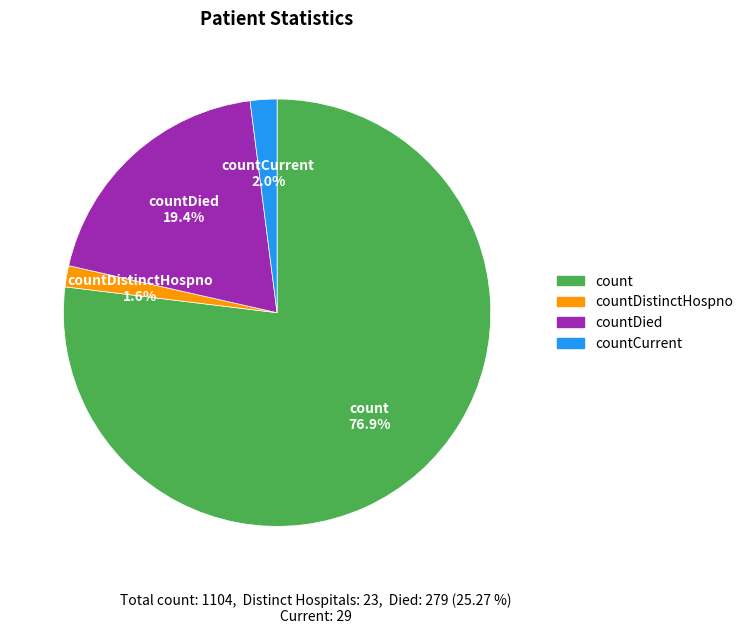

Is there a majority slice in this chart?

Yes